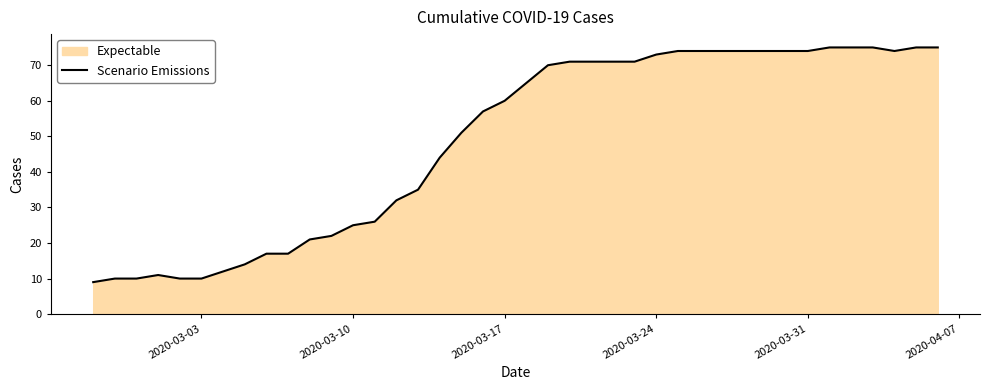

Is it true that the value at 2020-03-10 is 41?

False